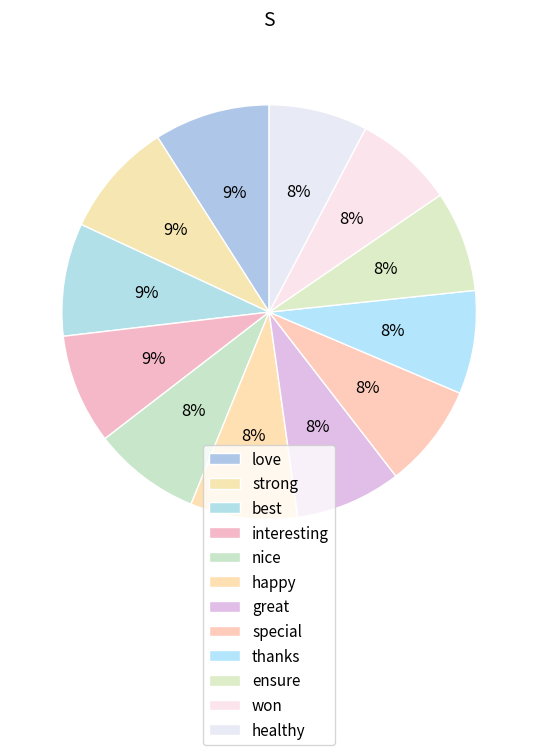

True or false: ensure accounts for 18% of the total.

False